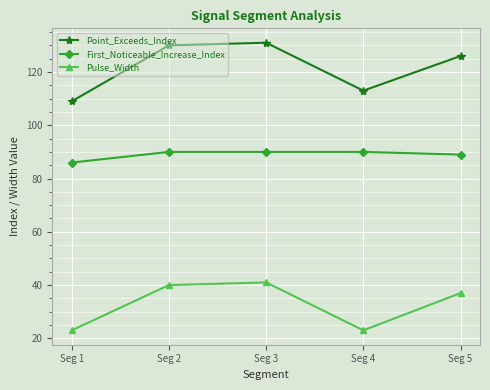

What is the difference between the maximum and minimum values in the Pulse_Width series?

18